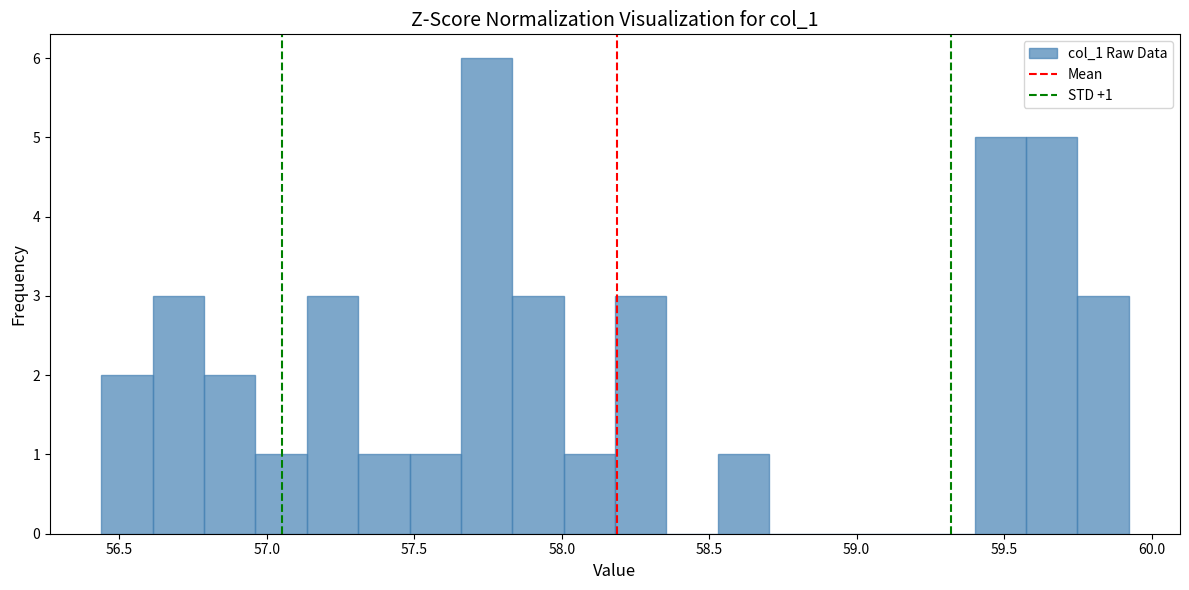

Read against the x-axis, roughly where is the centre of the tallest bar?

57.75